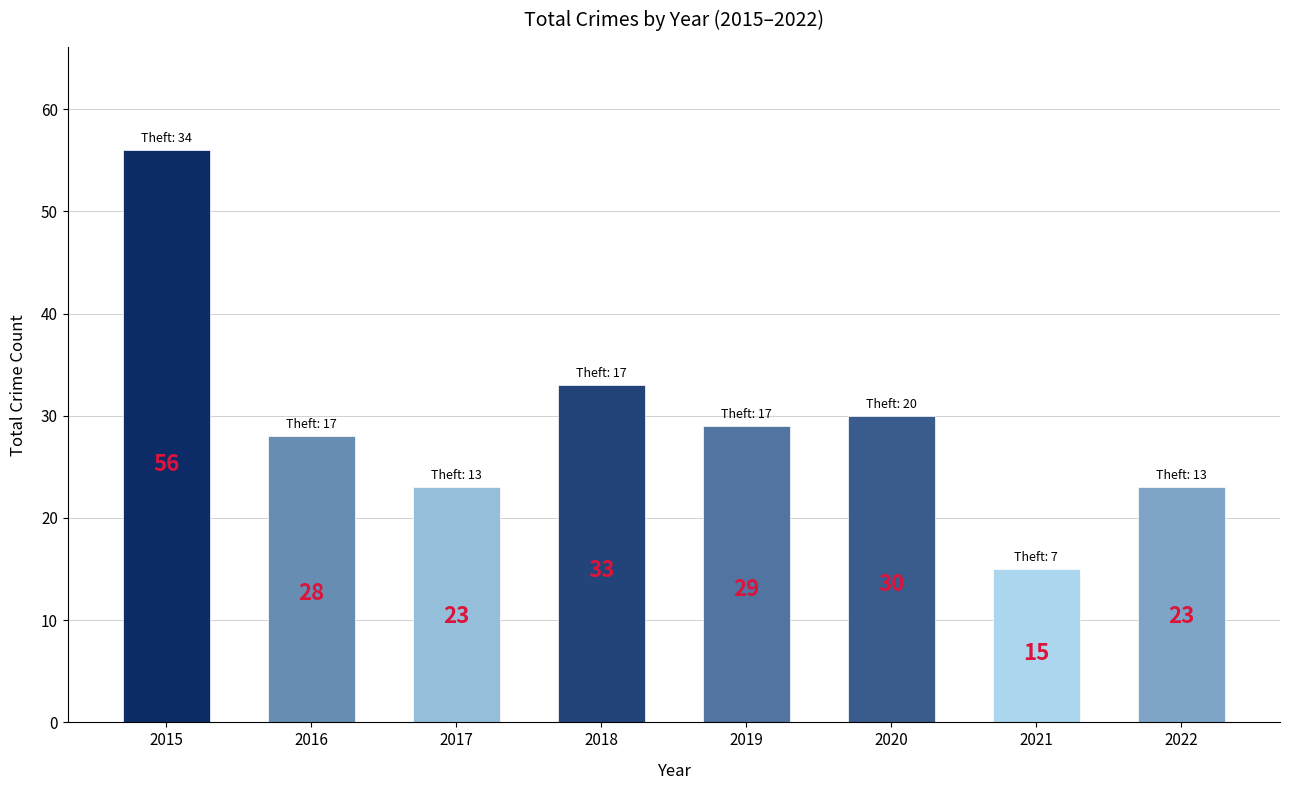

What is the value of the 5th bar from the left?

29